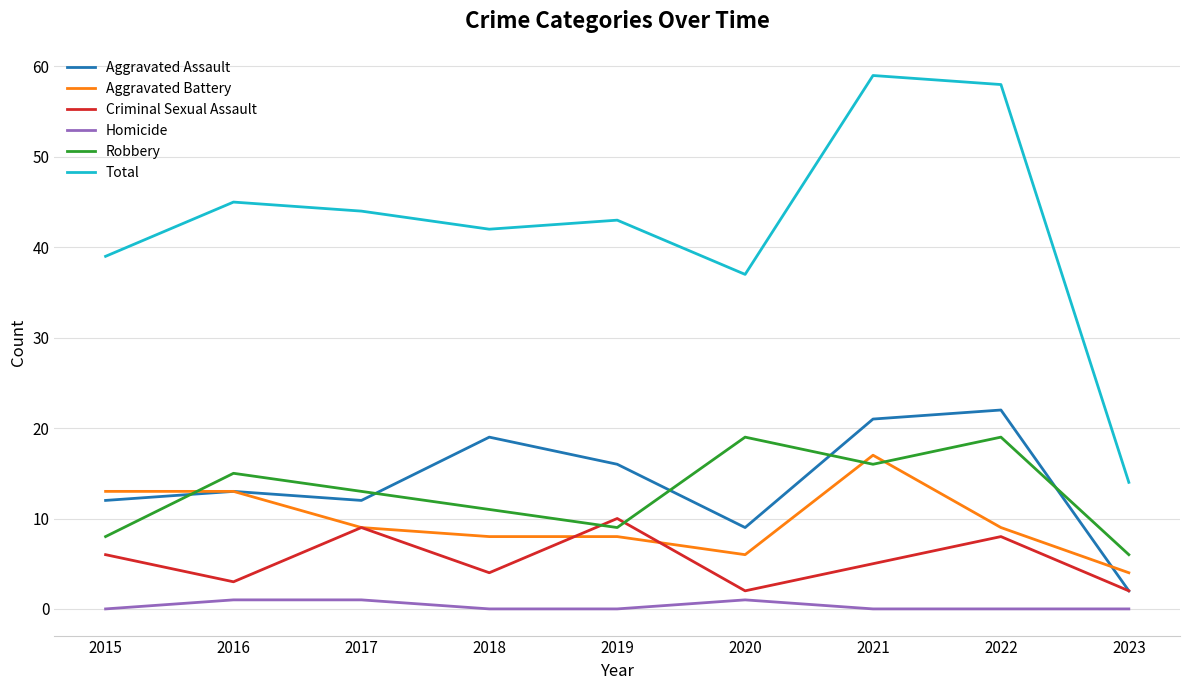

The Criminal Sexual Assault series shows 8 at 2022. True or false?

True